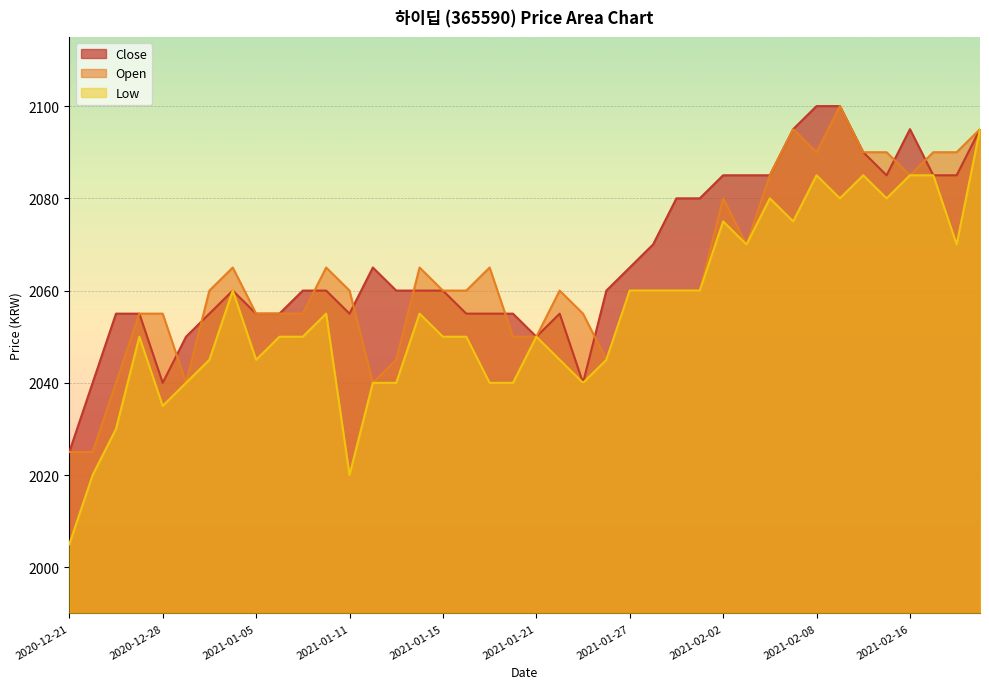

Is it true that Close equals 566 at 2020-12-23?

False